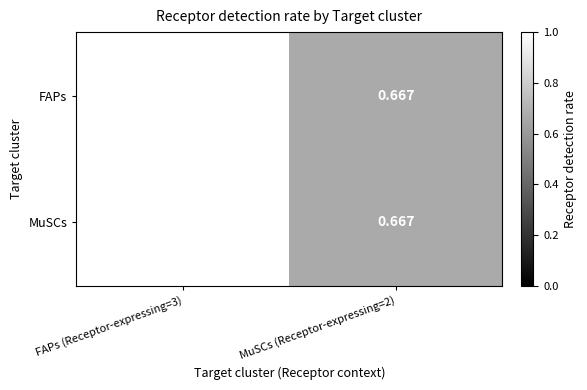

Is the value of MuSCs at FAPs (Receptor-expressing=3) greater than the value of FAPs at MuSCs (Receptor-expressing=2)?

Yes